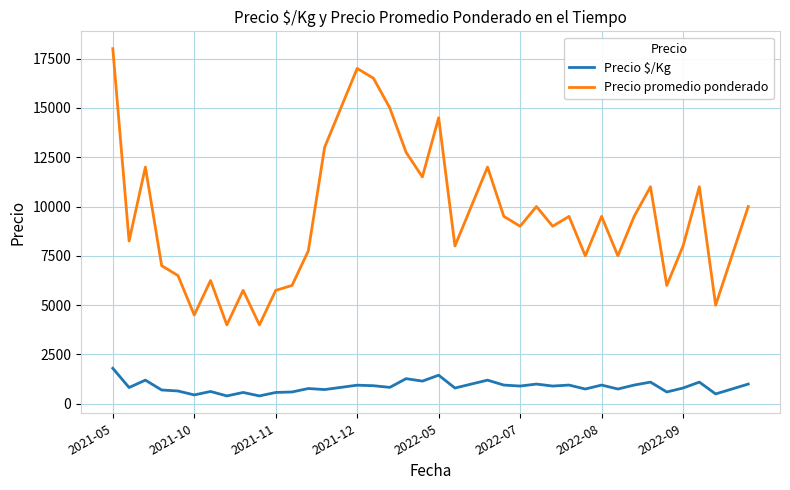

Which series has the largest range (max minus min)?

Precio promedio ponderado